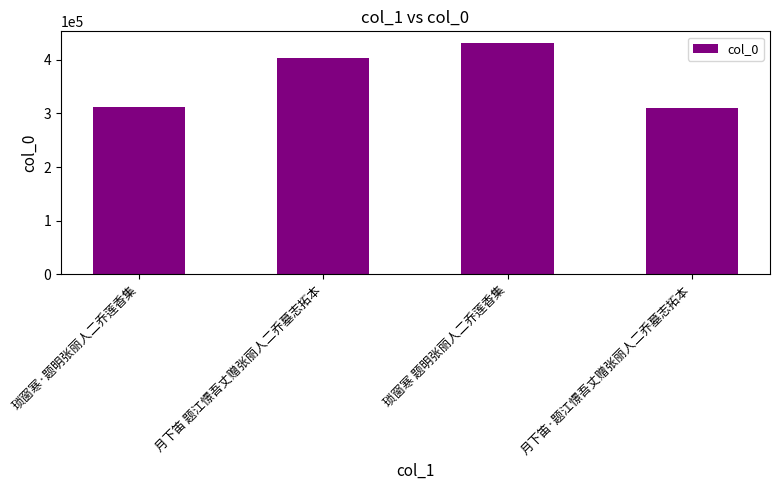

What is the smallest value displayed?

309370